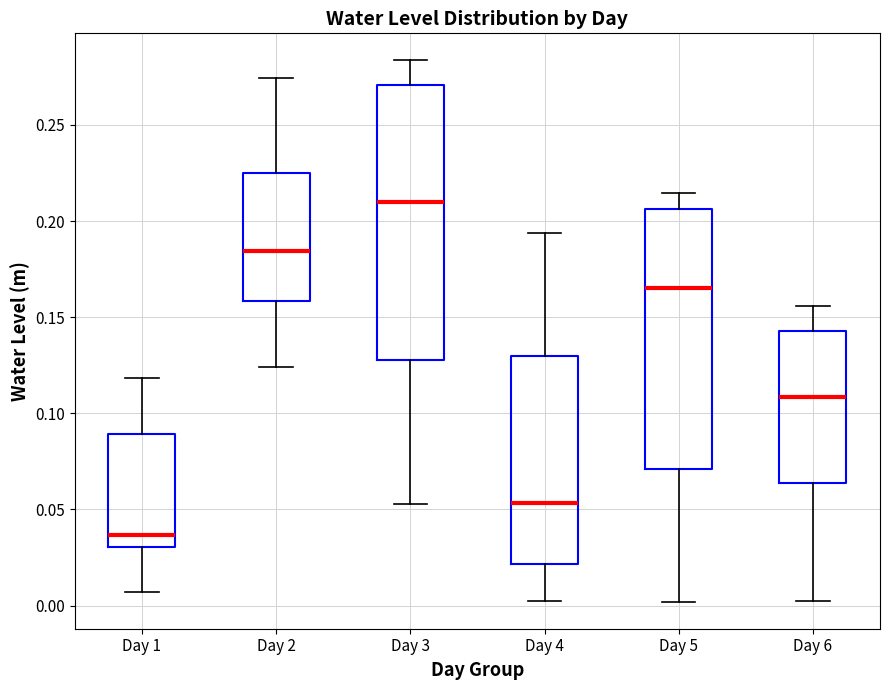

Reading left to right, transcribe this box plot: for each box, give where its median line is, the range the box spans, and where its two whiskers end, as read against the y-axis. The values are not printed on the chart, so give them approximately, as read against the axis.

Day 1: median 0.035, box 0.030 to 0.090, whiskers 0.005 to 0.120
Day 2: median 0.185, box 0.160 to 0.225, whiskers 0.125 to 0.275
Day 3: median 0.210, box 0.130 to 0.270, whiskers 0.055 to 0.285
Day 4: median 0.055, box 0.020 to 0.130, whiskers 0.005 to 0.195
Day 5: median 0.165, box 0.070 to 0.205, whiskers 0.000 to 0.215
Day 6: median 0.110, box 0.065 to 0.145, whiskers 0.005 to 0.155